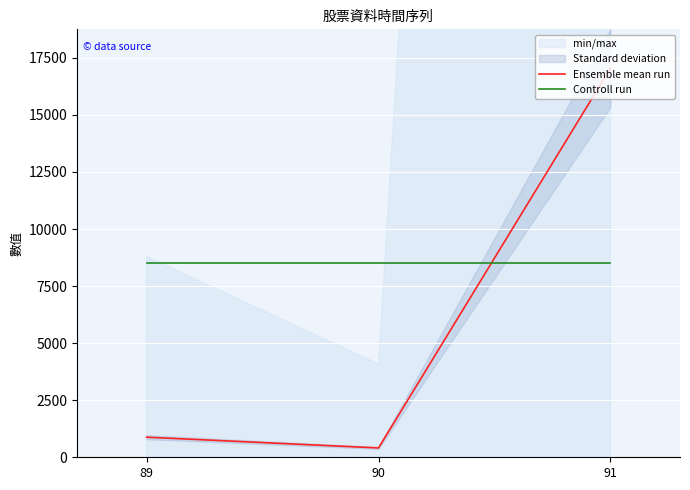

What is the lowest value of the Controll run series?

8522